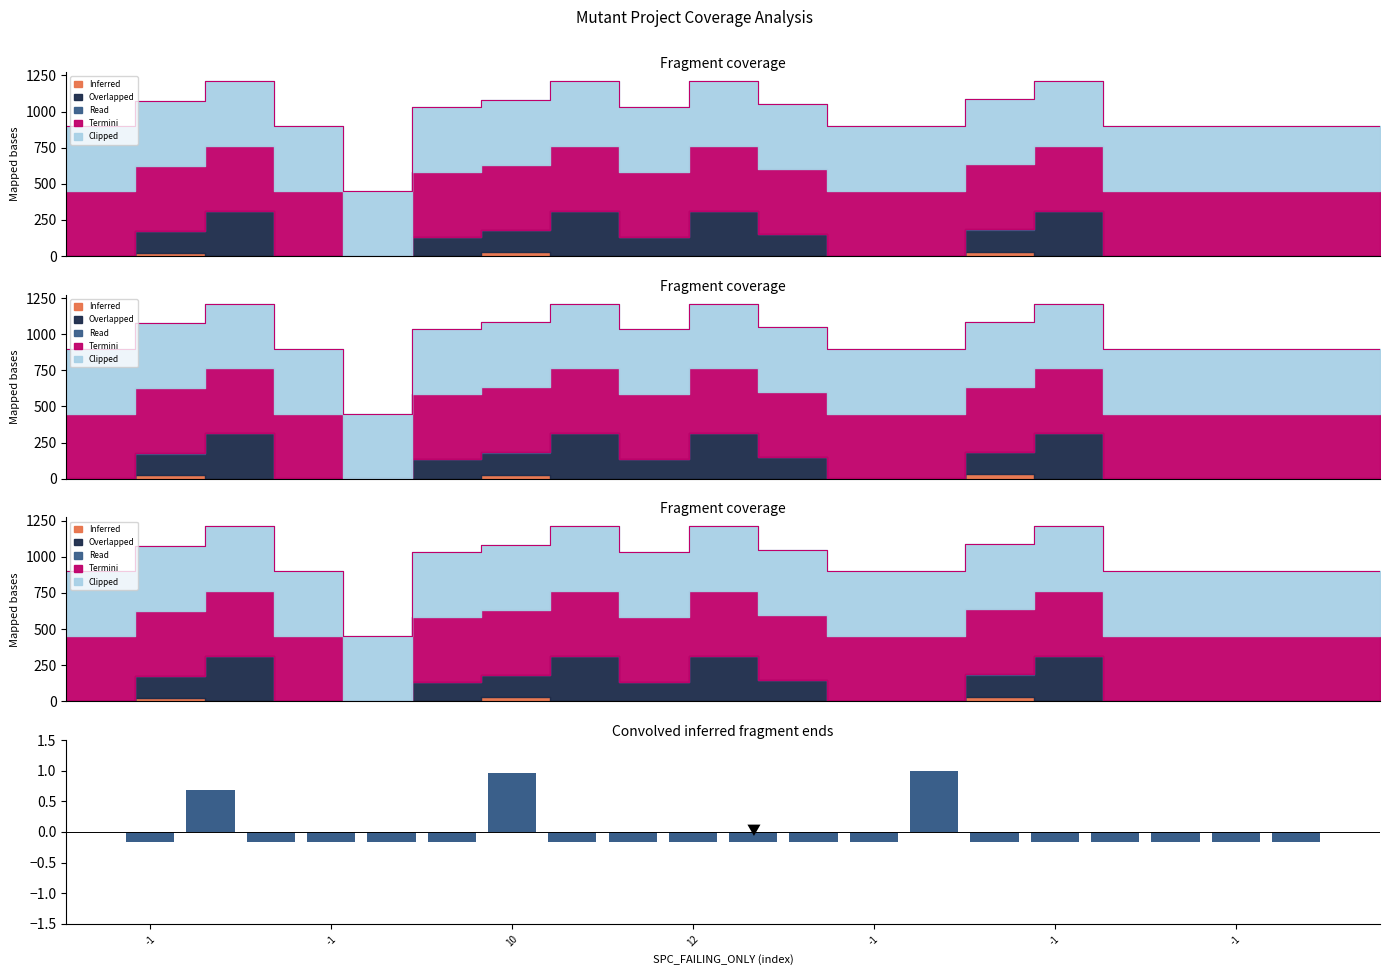

True or false: the data shows -0.2 at -1.

True